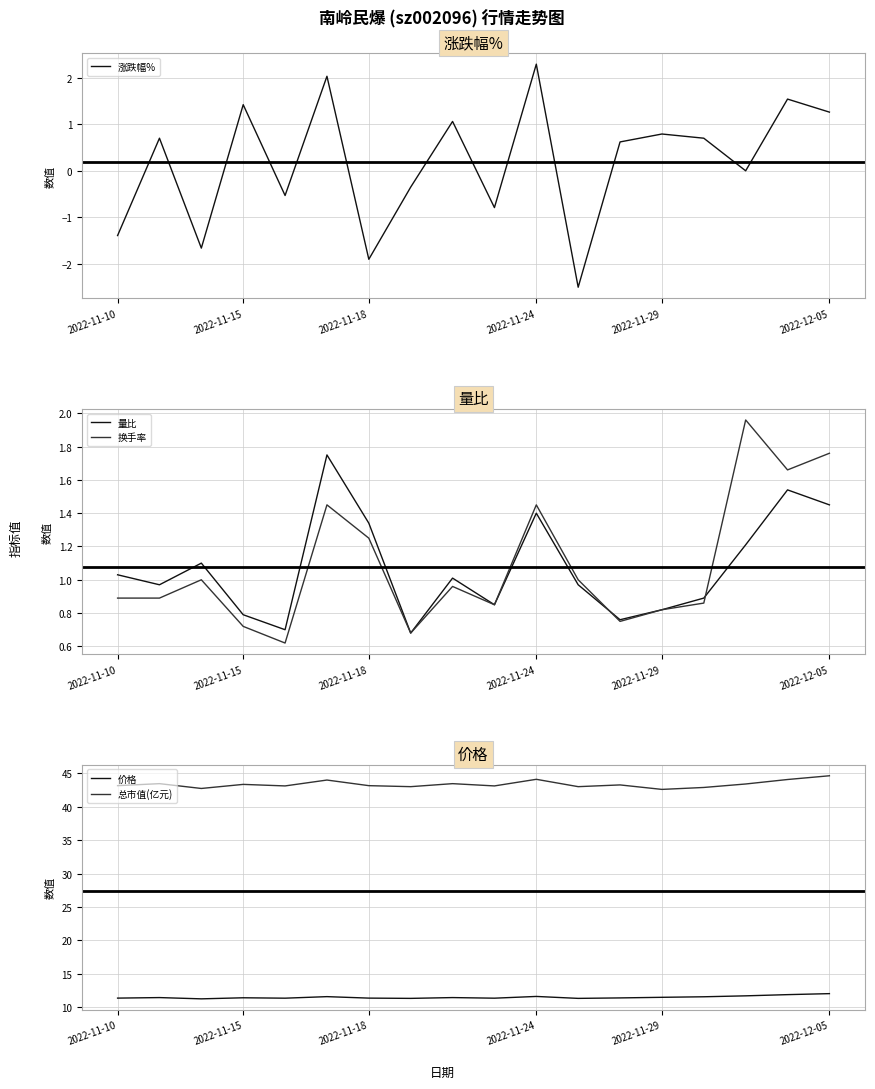

Is it true that 量比 equals 1.4 at 2022-11-10?

False